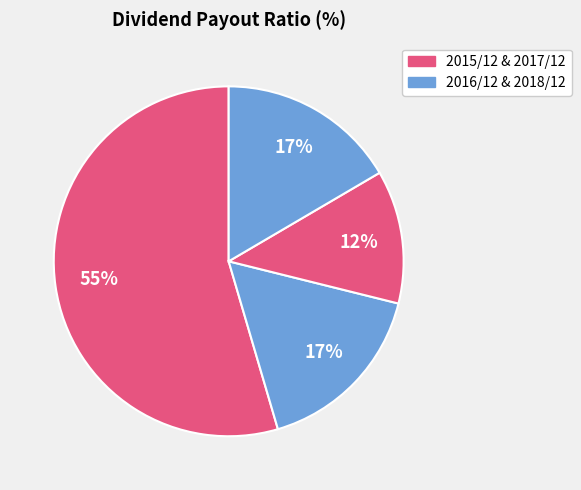

How many segments does this pie chart have?

4